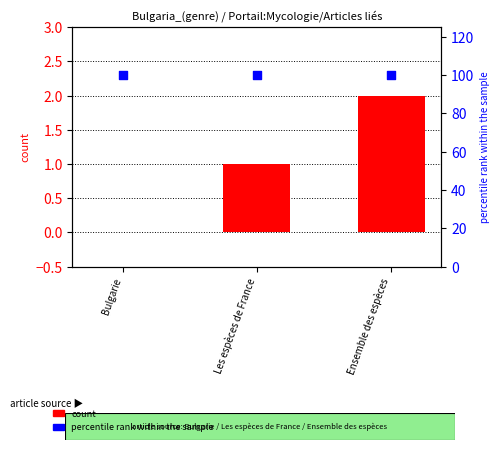

What are all the series names shown in the legend?

count, percentile rank within the sample